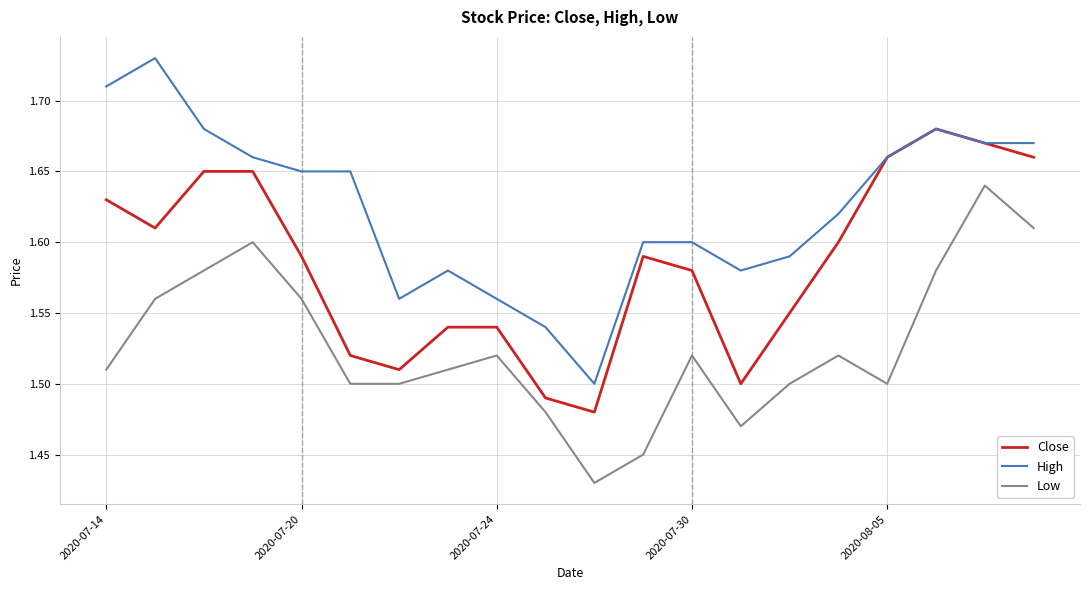

What is the sum of all High values?

32.5